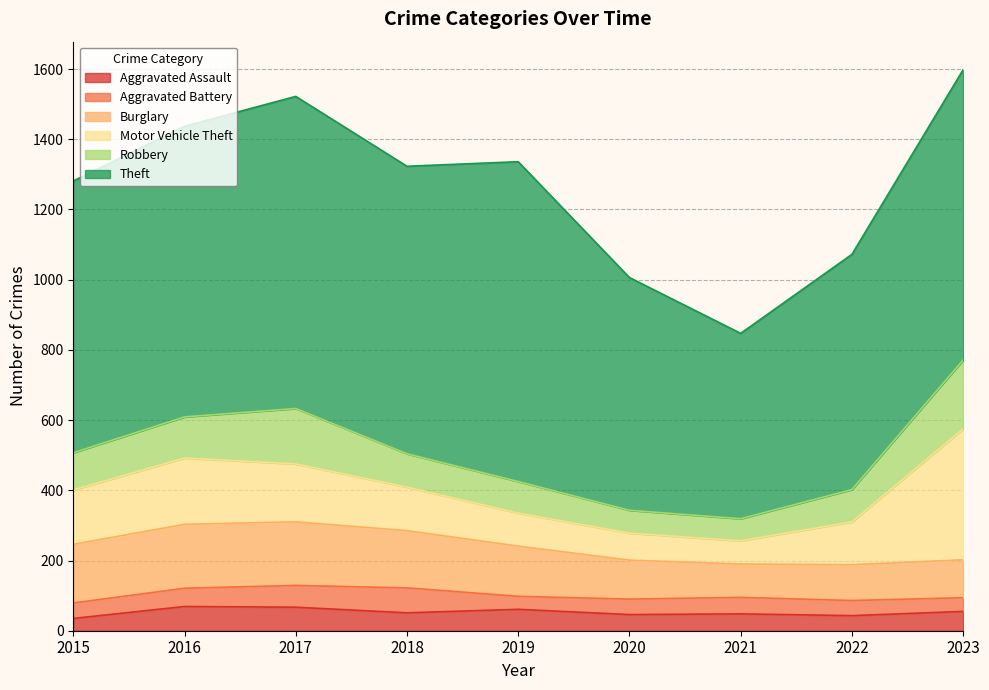

The value of Burglary at 2020 is 111. True or false?

True